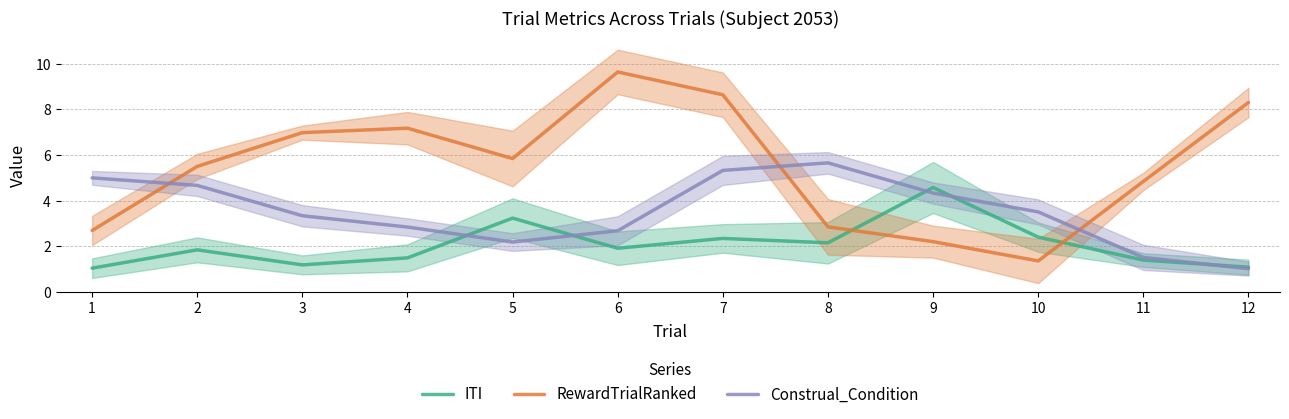

Does the chart display data point markers on the line(s)?

No